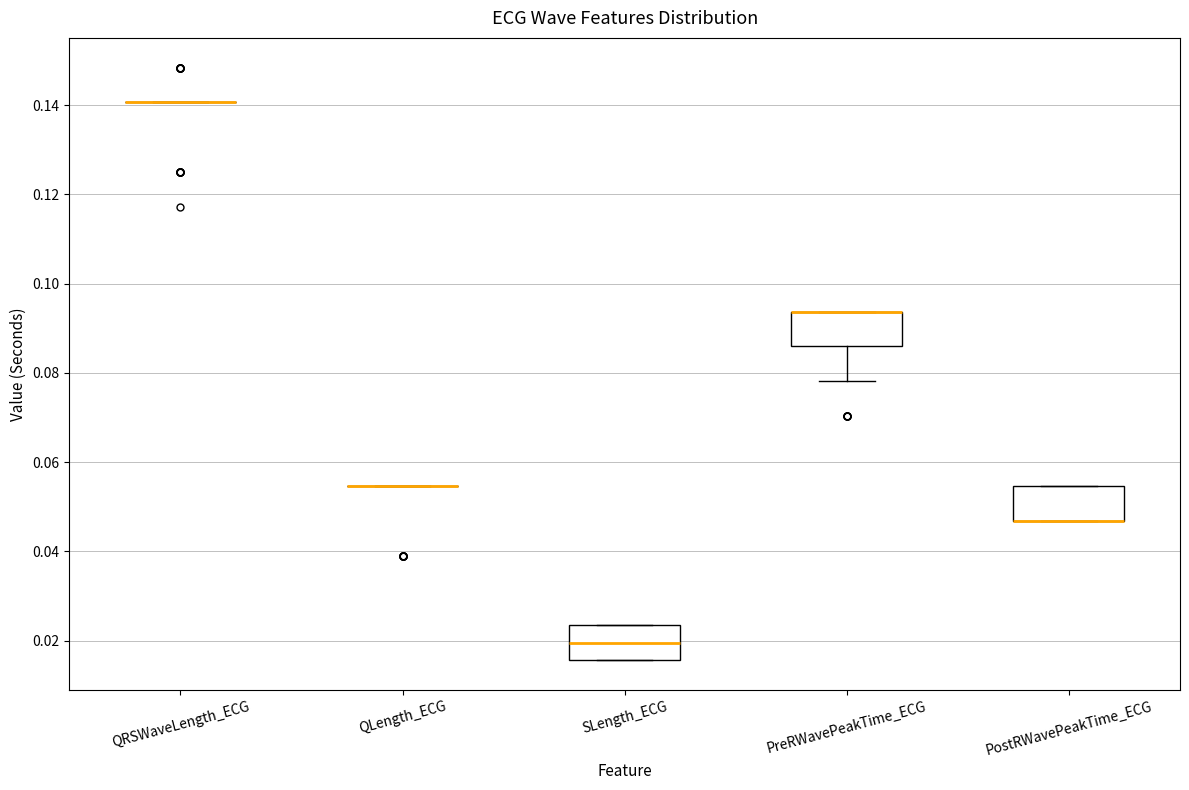

Reading left to right, transcribe this box plot: for each box, give where its median line is, the range the box spans, and where its two whiskers end, as read against the y-axis. The values are not printed on the chart, so give them approximately, as read against the axis.

QRSWaveLength_ECG: box collapsed to a line at 0.140, whiskers 0.140 to 0.140
QLength_ECG: box collapsed to a line at 0.054, whiskers 0.054 to 0.054
SLength_ECG: median 0.020, box 0.016 to 0.024, whiskers 0.016 to 0.024
PreRWavePeakTime_ECG: median 0.094 (drawn on the box's upper edge), box 0.086 to 0.094, whiskers 0.078 to 0.094
PostRWavePeakTime_ECG: median 0.046 (drawn on the box's lower edge), box 0.046 to 0.054, whiskers 0.046 to 0.054